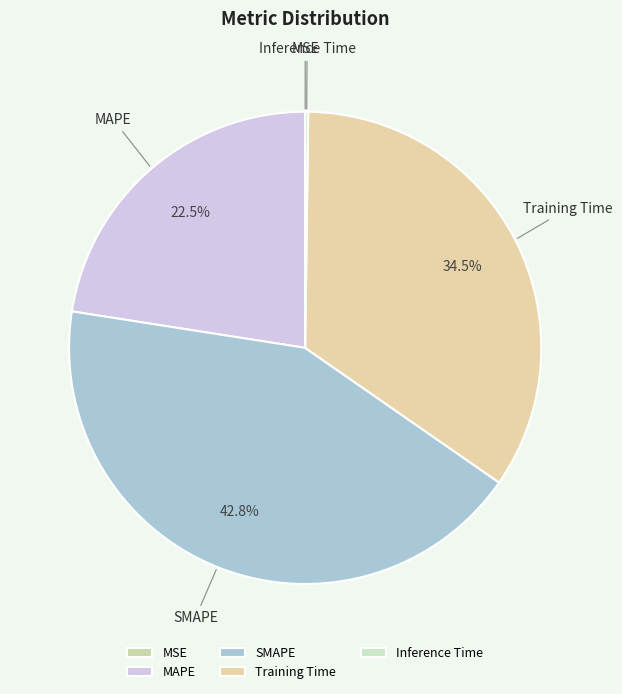

What percentage do MAPE and Training Time together represent?

57.0%